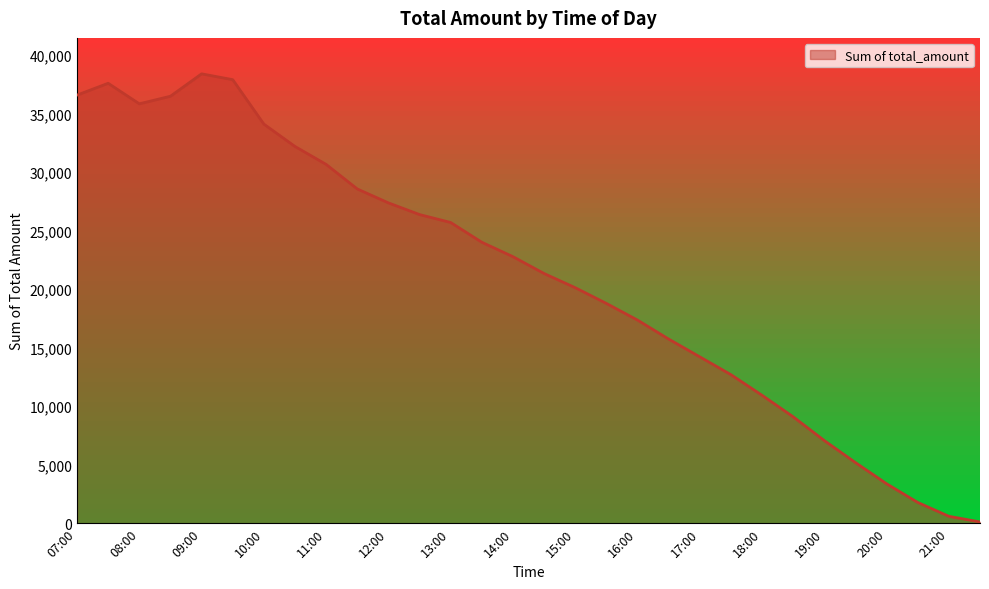

How many interior local peaks (higher than both neighbors) does the data have?

2